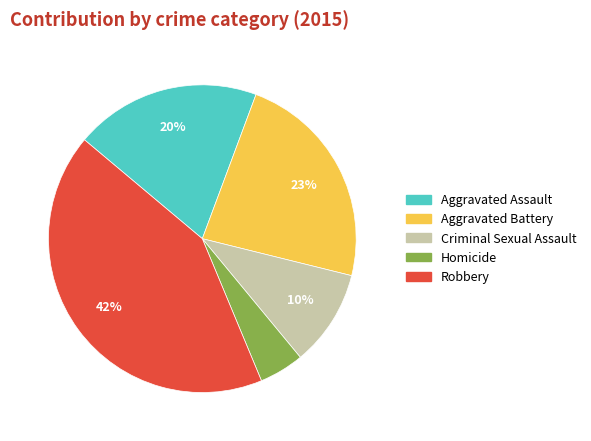

Is there a majority slice in this chart?

No